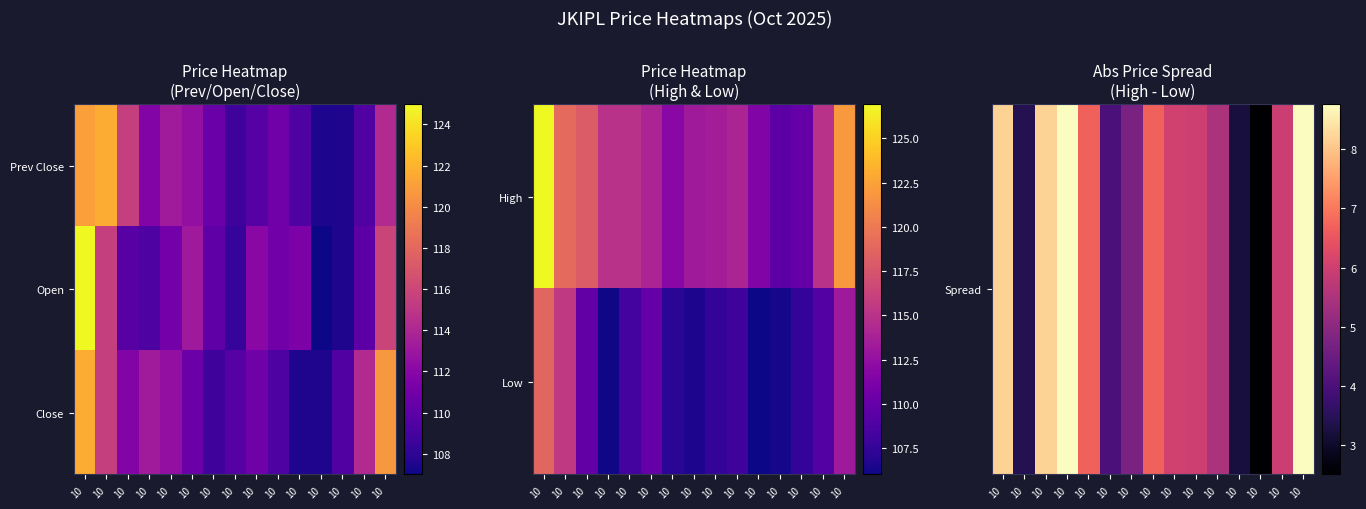

Between 10 and 10, which is larger?

10